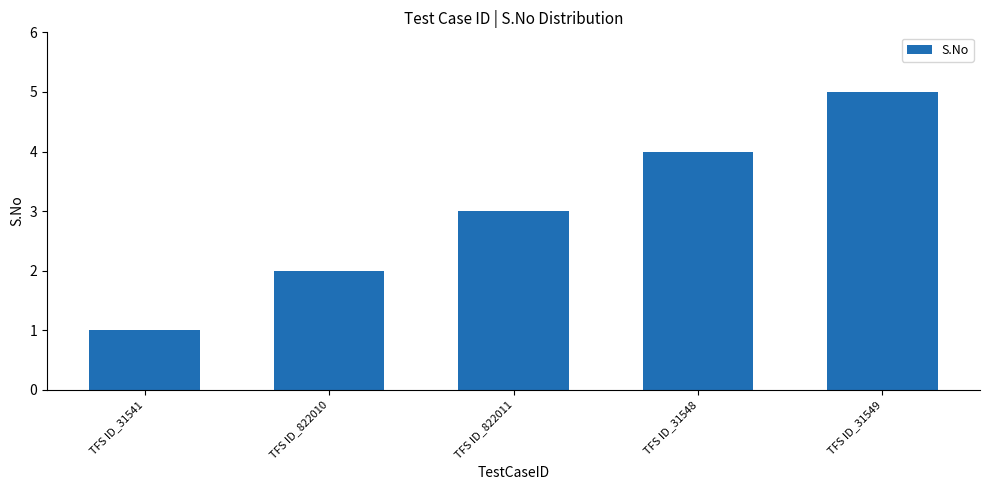

What is the value of the 3rd bar from the left?

3